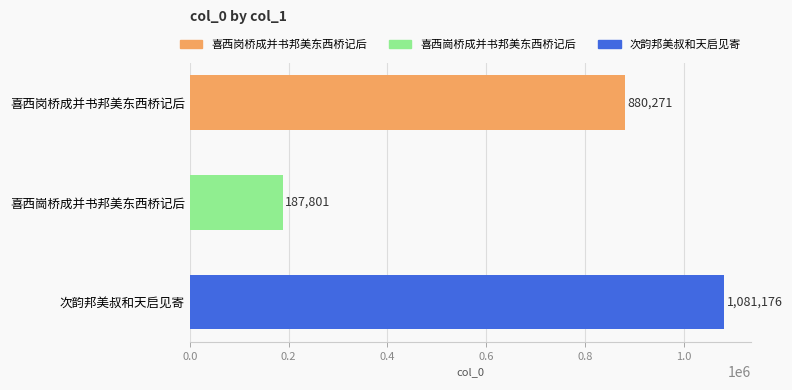

What position from the bottom is 喜西岗桥成并书邦美东西桥记后?

3